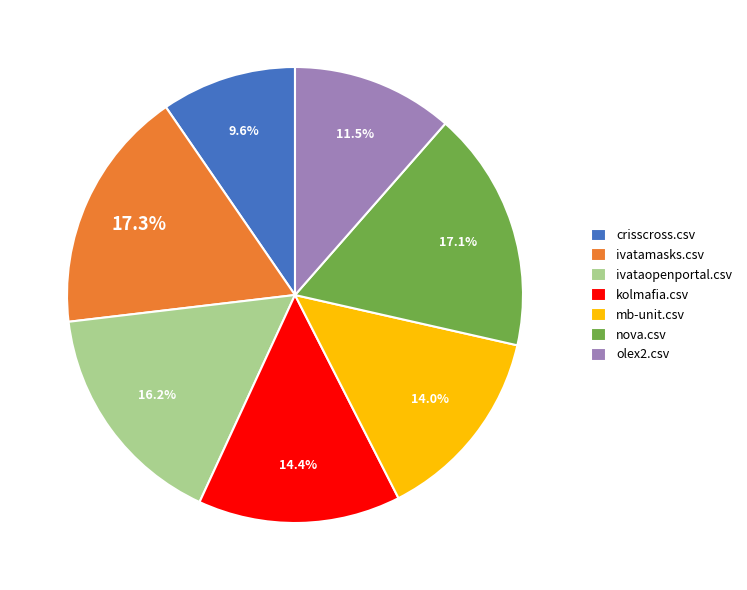

True or false: nova.csv accounts for 30% of the total.

False